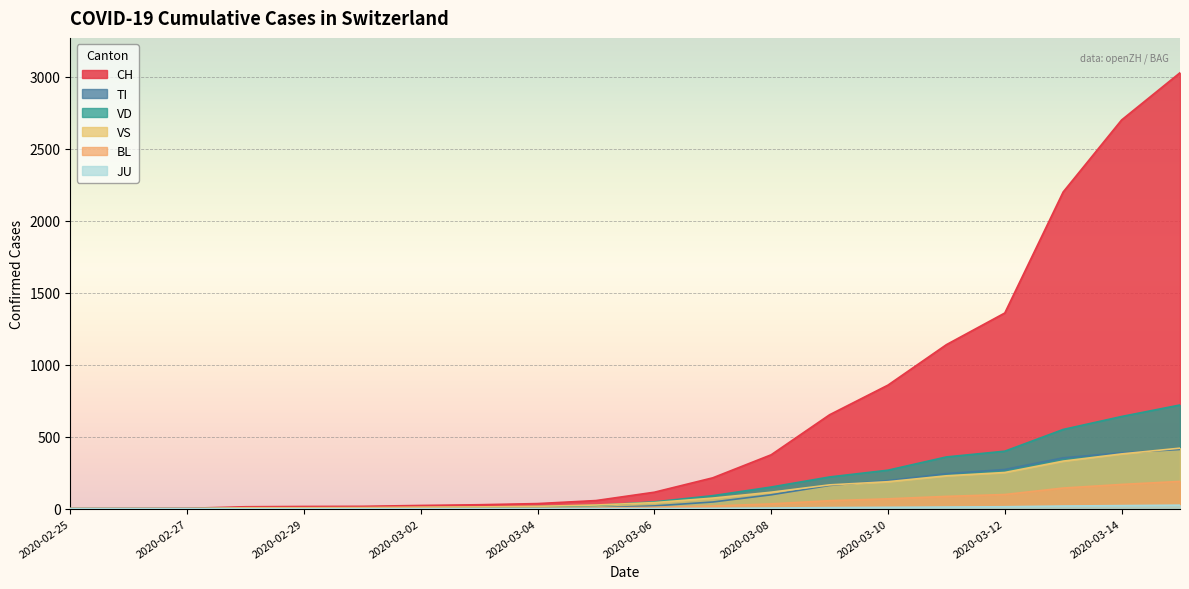

Rank the categories by VS value from lowest to highest.

2020-02-25, 2020-02-26, 2020-02-27, 2020-02-28, 2020-02-29, 2020-03-01, 2020-03-02, 2020-03-03, 2020-03-04, 2020-03-05, 2020-03-06, 2020-03-07, 2020-03-08, 2020-03-09, 2020-03-10, 2020-03-11, 2020-03-12, 2020-03-13, 2020-03-14, 2020-03-15